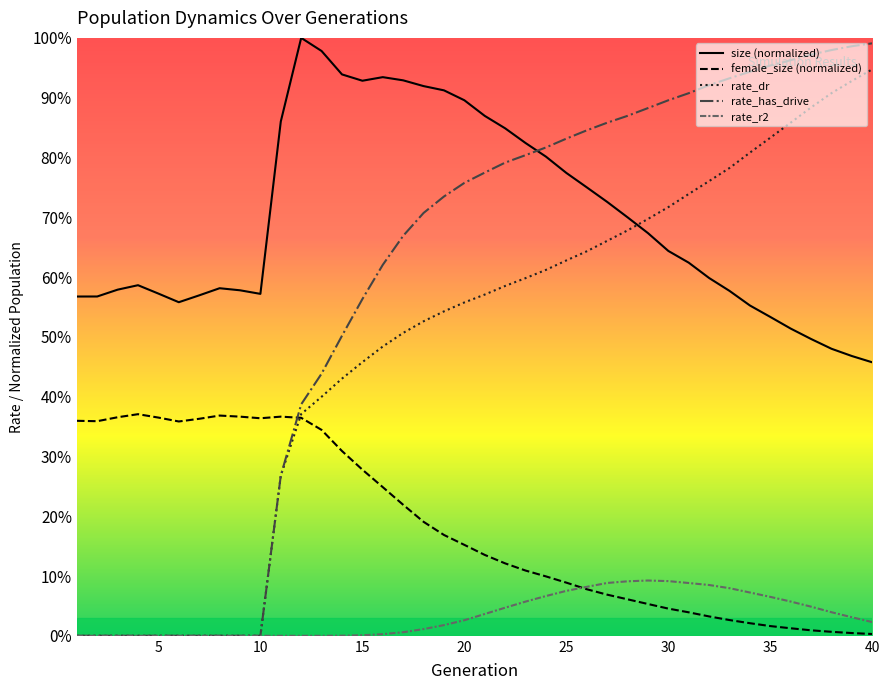

Which series has the largest total across all categories?

size (normalized)